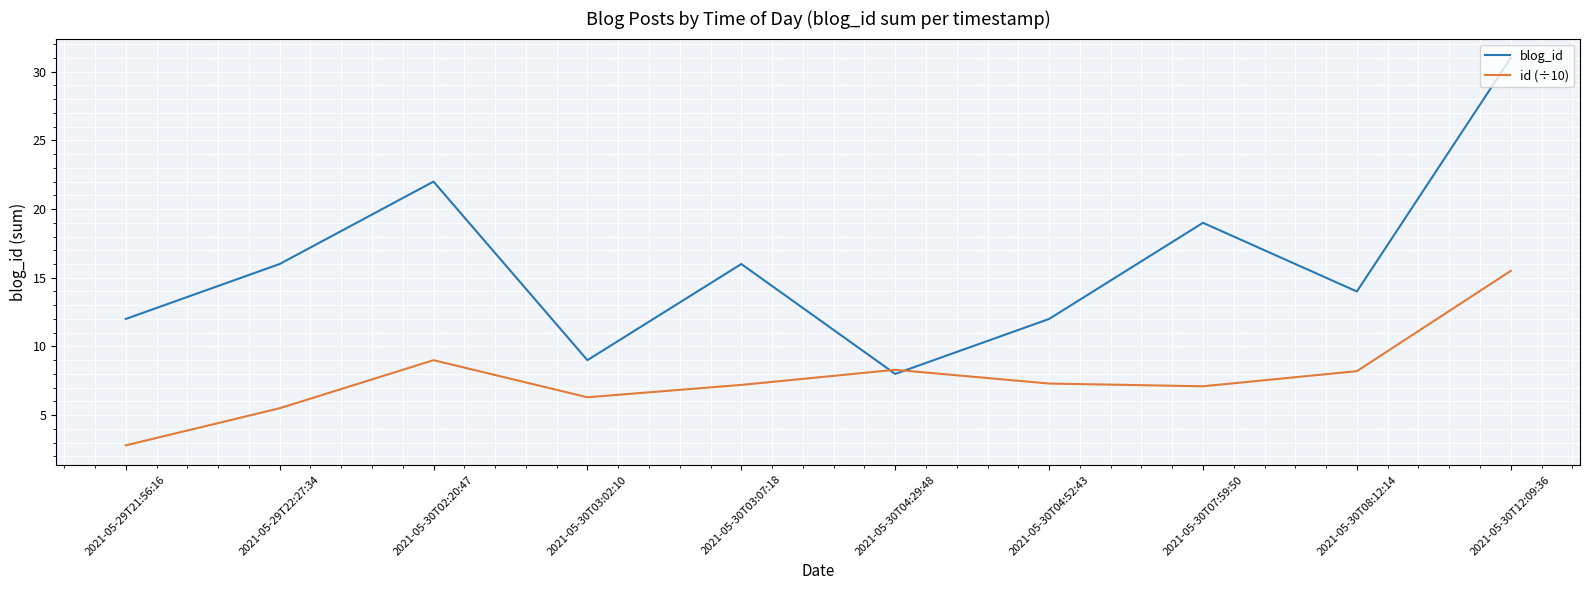

In id (÷10), how many points are higher than both neighbors (excluding endpoints)?

2